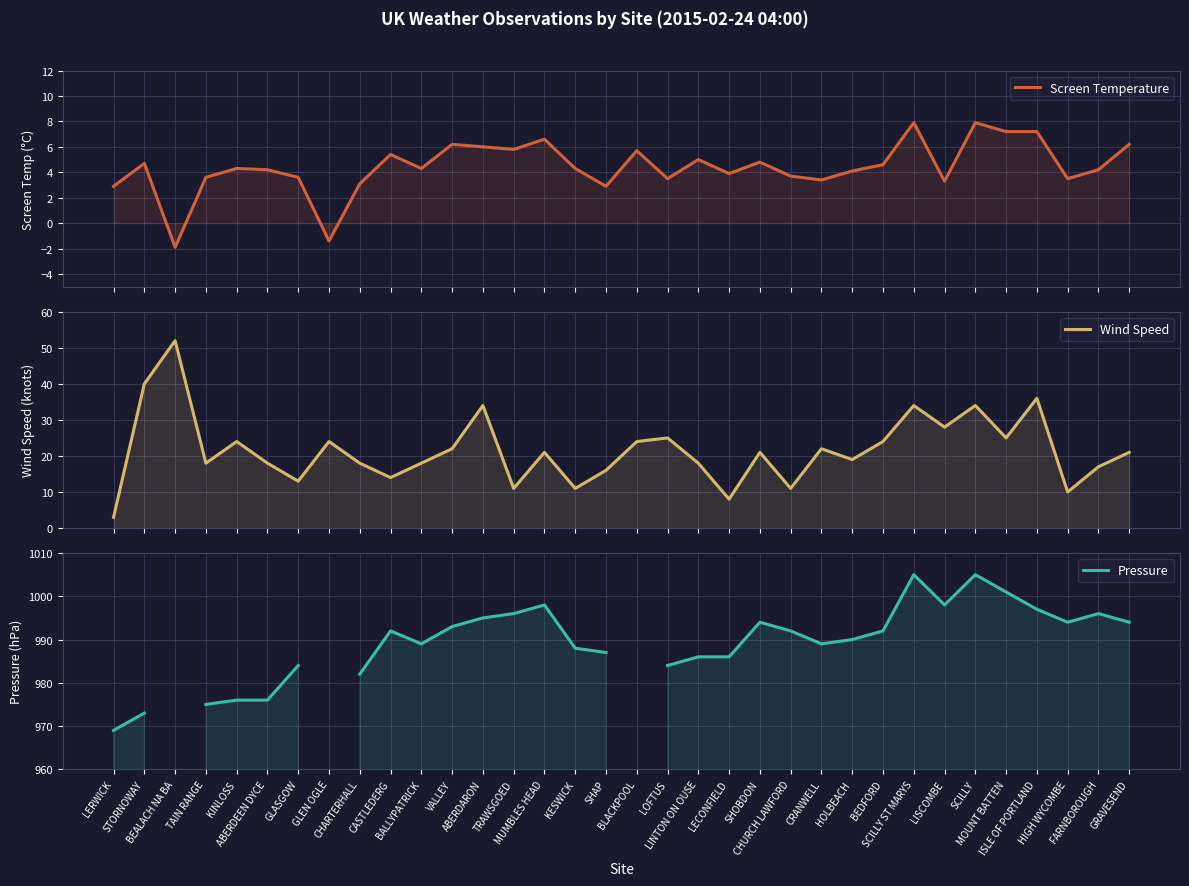

Which series changed the most between GLEN OGLE and BEDFORD?

Screen Temperature